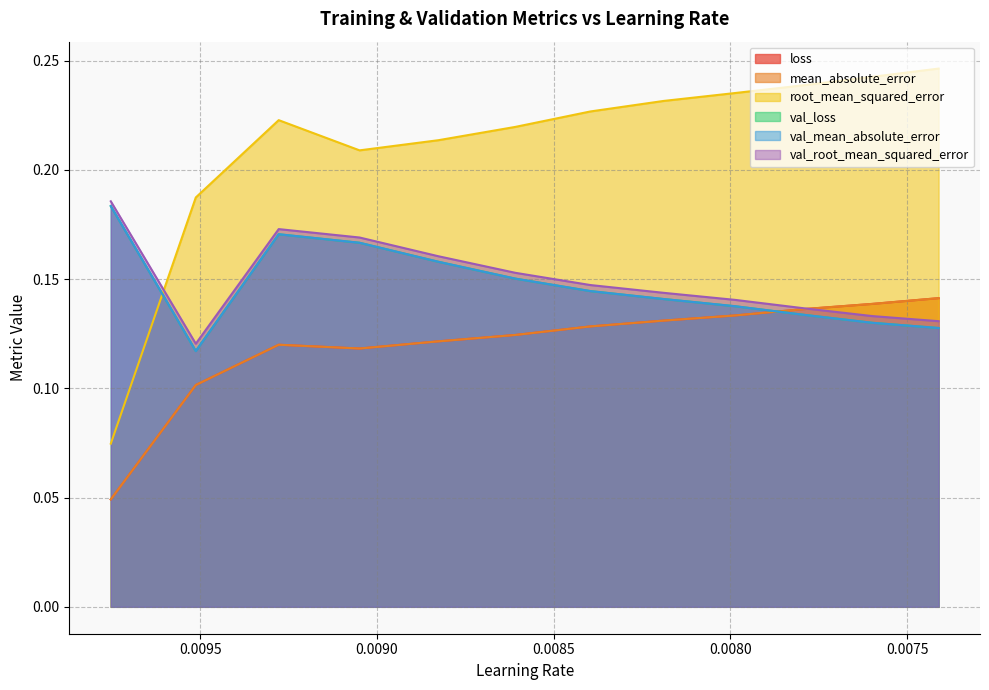

Which series has the largest range (max minus min)?

root_mean_squared_error